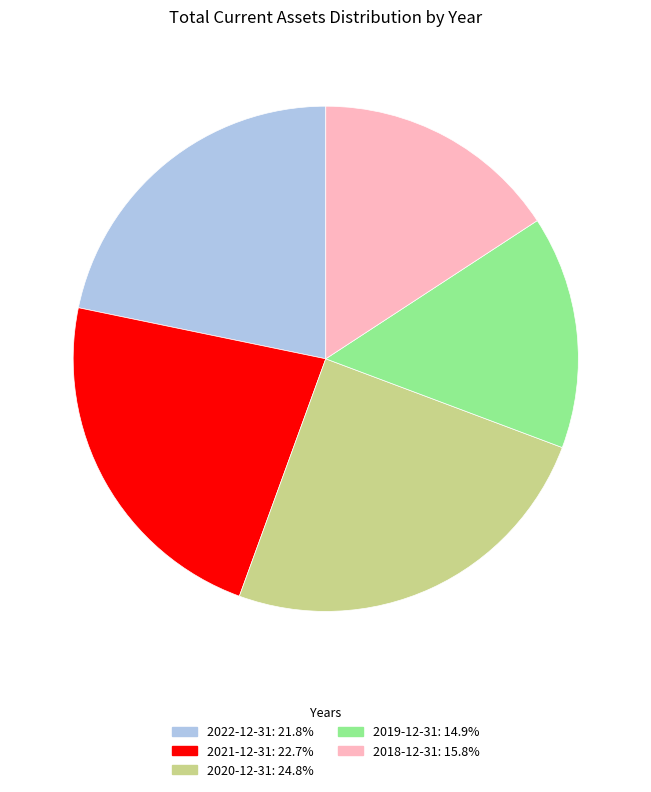

Is the sum of 2020-12-31 and 2019-12-31 greater than half?

No